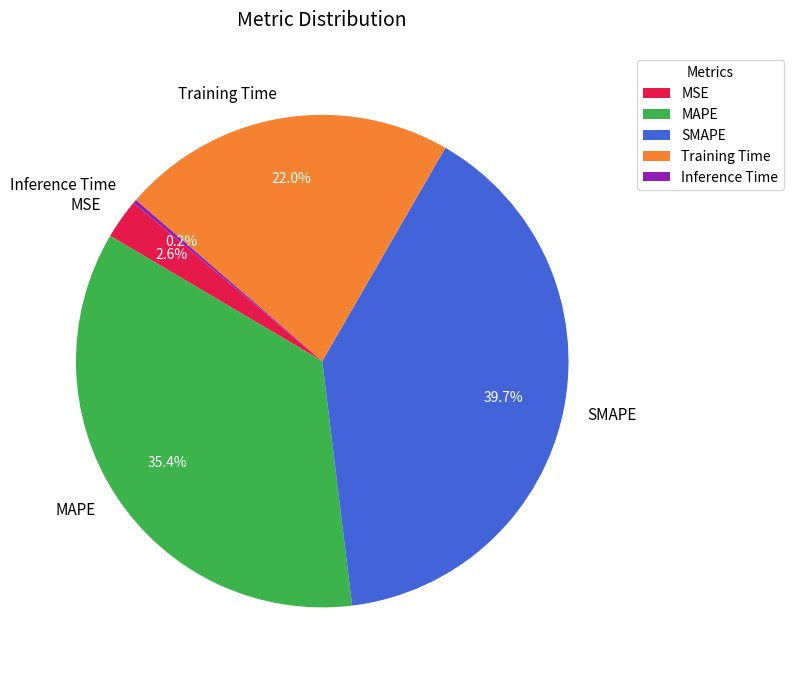

True or false: Training Time accounts for 17% of the total.

False